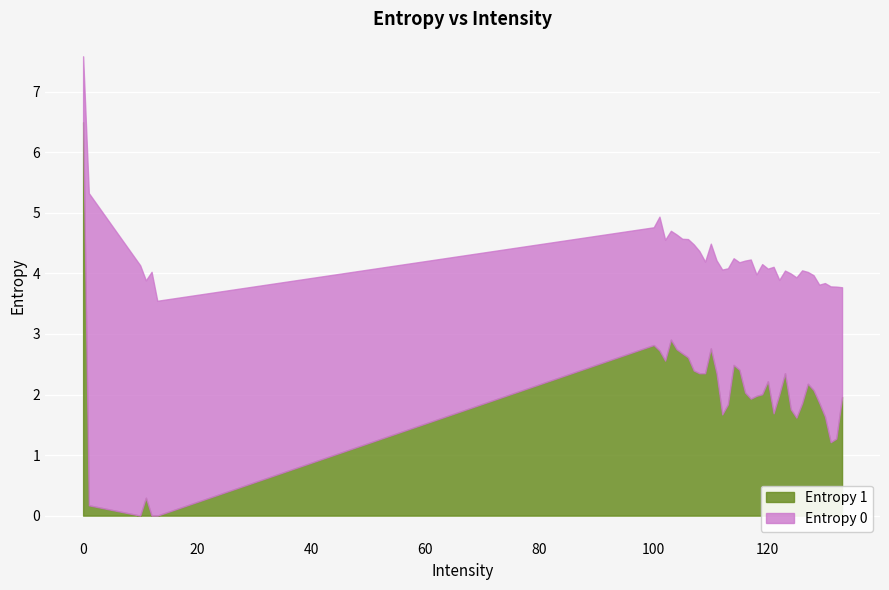

Reading left to right, extract all data points from this chart.

Entropy 0: 0=7.6	1=5.3	10=4.1	11=3.9	12=4.0	13=3.5	100=4.8	101=4.9	102=4.6	103=4.7	104=4.6	105=4.6	106=4.6	107=4.5	108=4.4	109=4.2	110=4.5	111=4.2	112=4.1	113=4.1	114=4.3	115=4.2	116=4.2	117=4.2	118=4.0	119=4.2	120=4.1	121=4.1	122=3.9	123=4.0	124=4.0	125=3.9	126=4.1	127=4.0	128=4.0	129=3.8	130=3.8	131=3.8	132=3.8	133=3.8
Entropy 1: 0=6.5	1=0.2	10=0.0	11=0.3	12=0.0	13=0.0	100=2.8	101=2.7	102=2.6	103=2.9	104=2.7	105=2.7	106=2.6	107=2.4	108=2.4	109=2.4	110=2.8	111=2.4	112=1.7	113=1.8	114=2.5	115=2.4	116=2.0	117=1.9	118=2.0	119=2.0	120=2.2	121=1.7	122=2.0	123=2.4	124=1.8	125=1.6	126=1.9	127=2.2	128=2.1	129=1.9	130=1.6	131=1.2	132=1.3	133=2.0